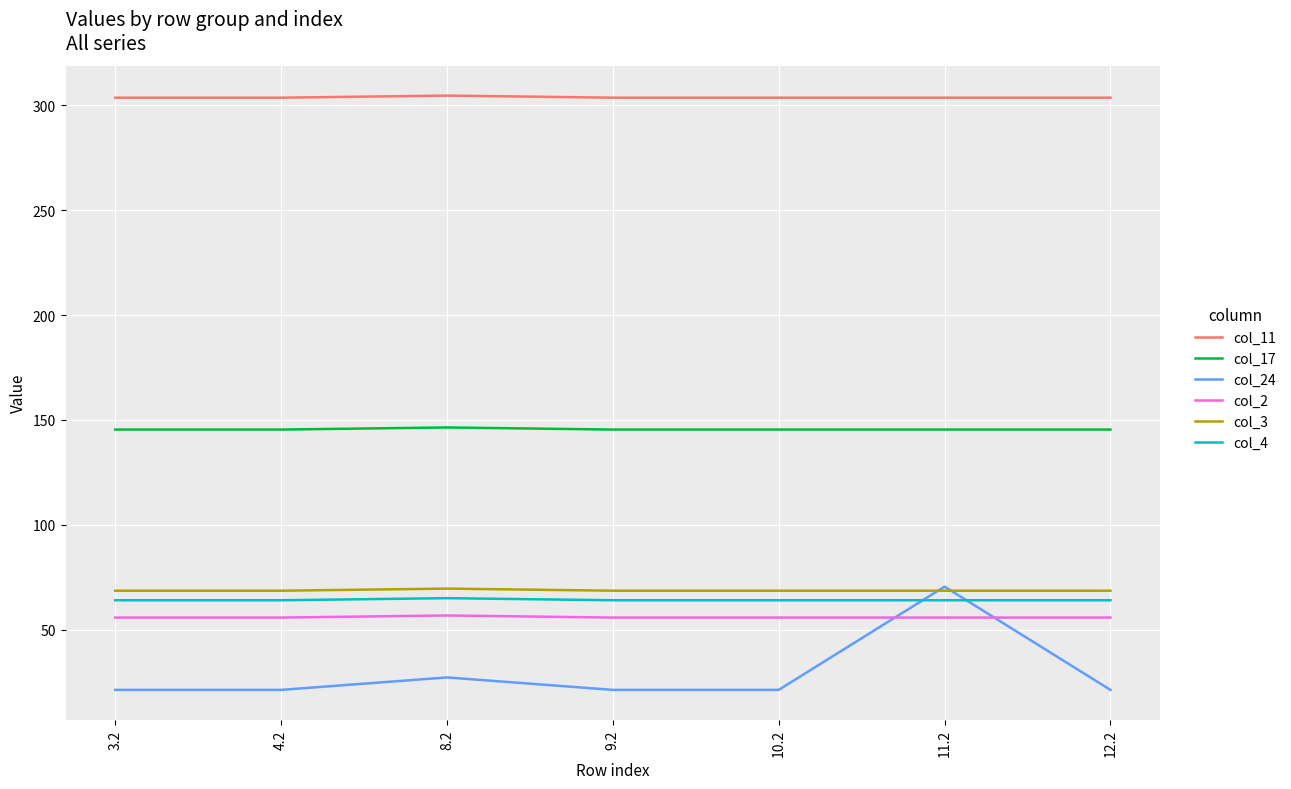

What is the minimum value for col_2?

55.7